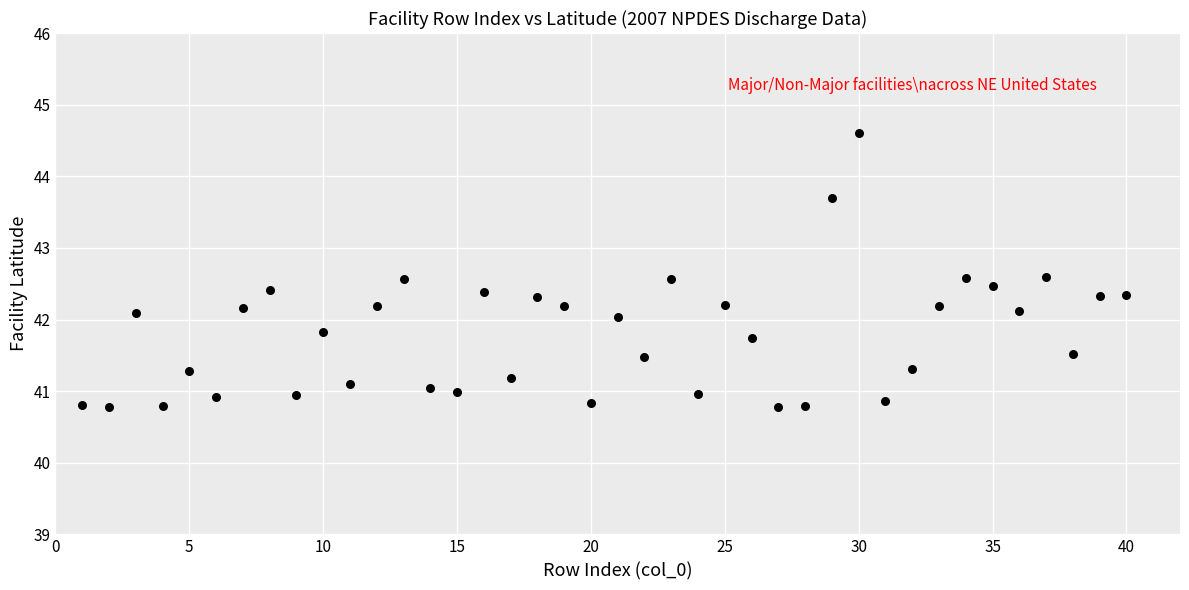

What is the range of X values (max minus min)?

39.0